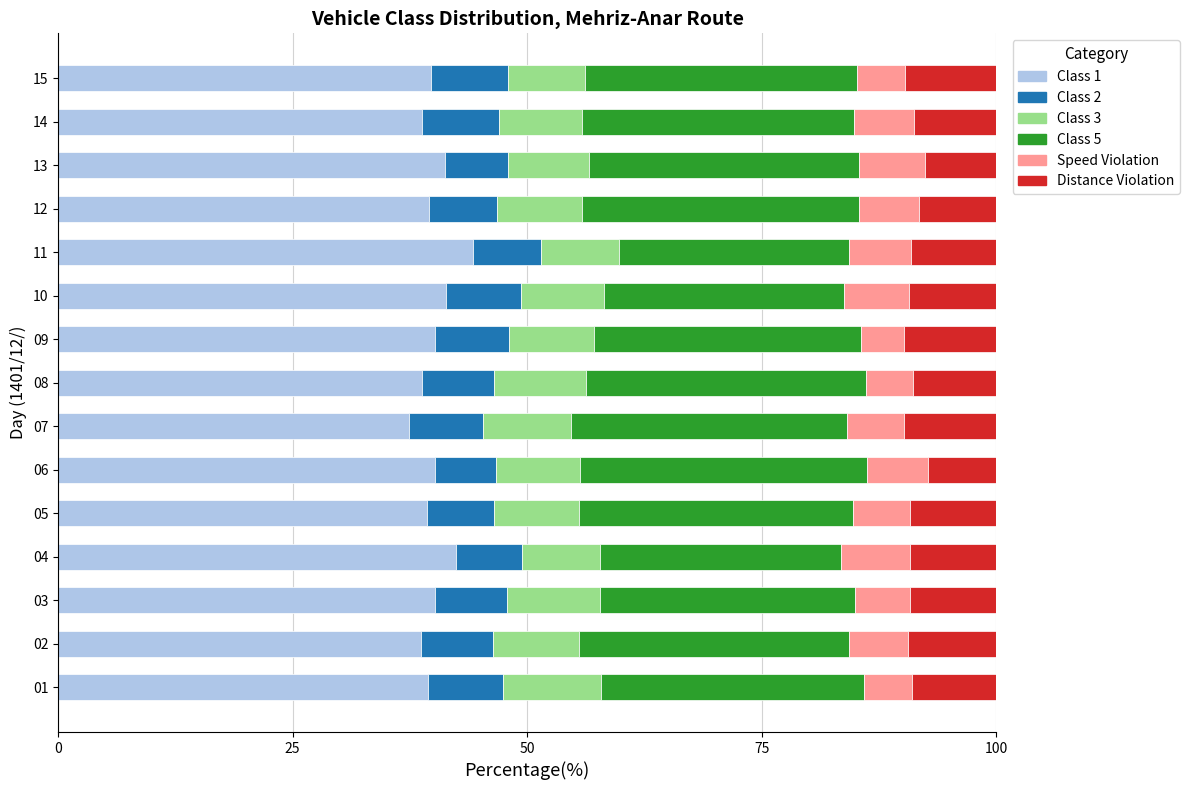

What is the total value across all series at 06?

100.0